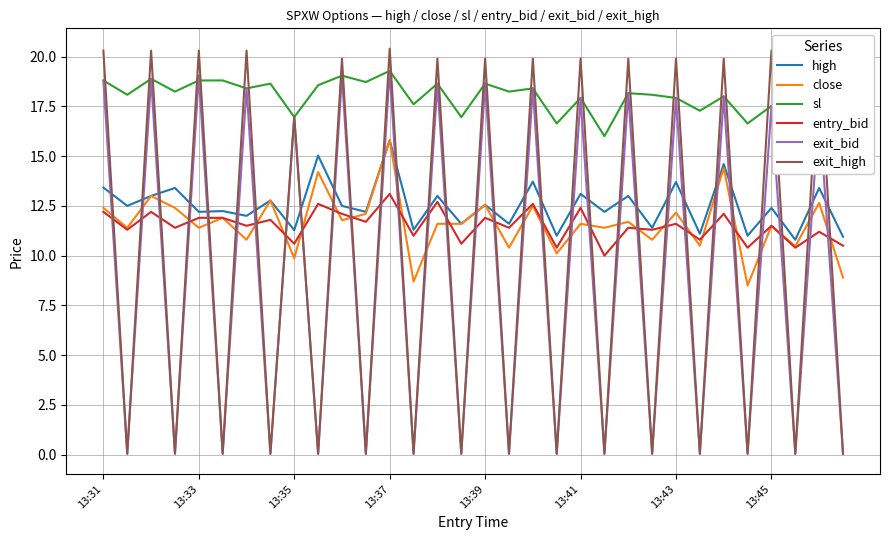

Which series has the largest total across all categories?

sl